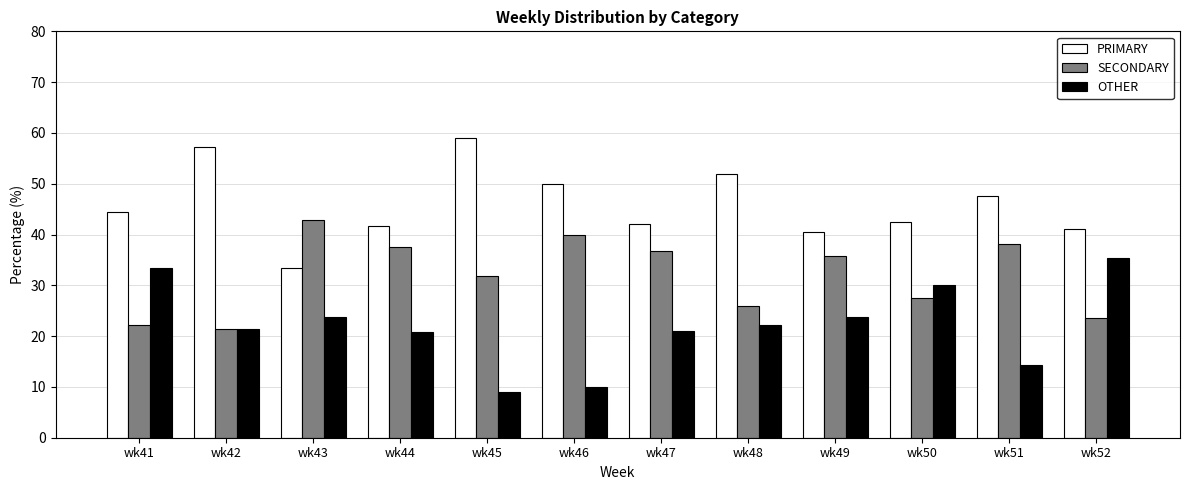

At wk51, list the series in order from largest to smallest.

PRIMARY, SECONDARY, OTHER